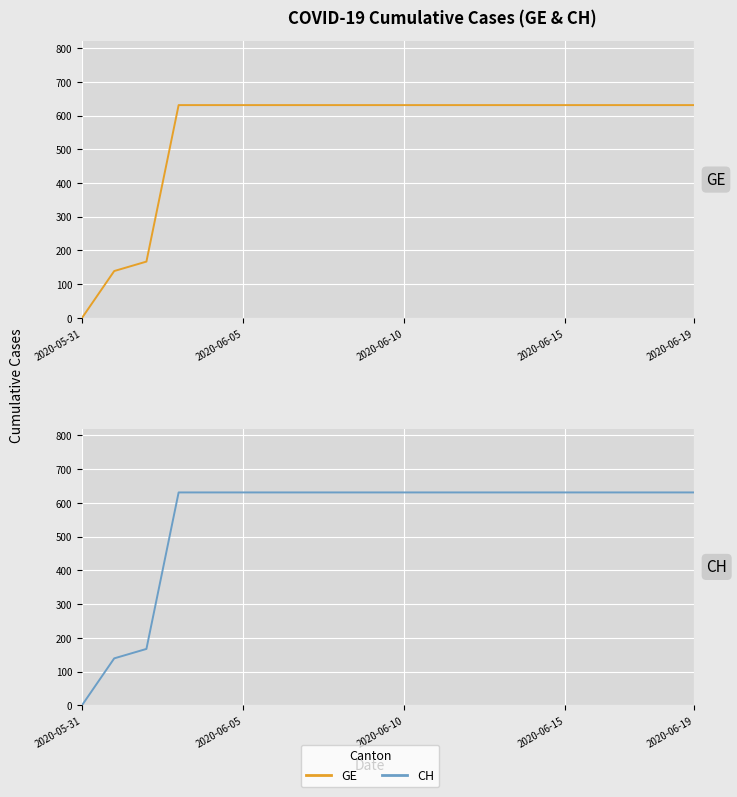

What is the average value of the CH series?

552